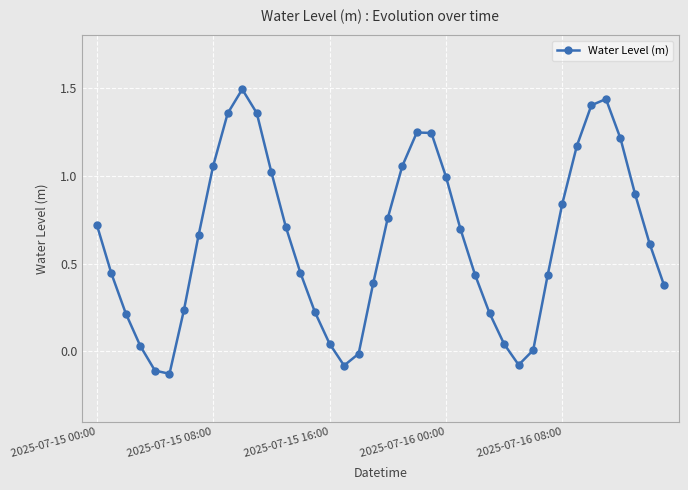

What is the maximum value shown in the chart?

1.5